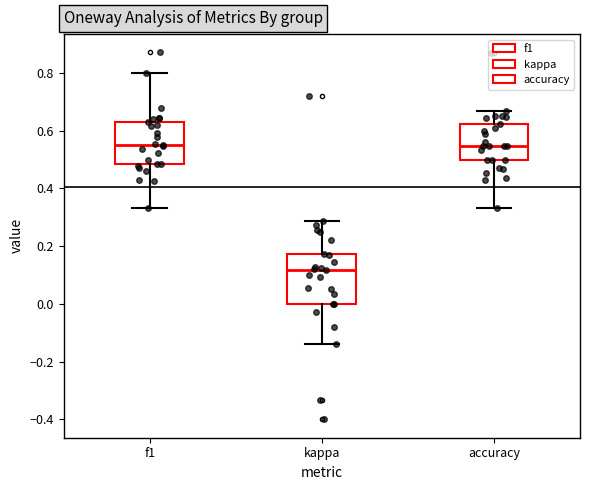

Reading left to right, read every box against the y-axis: the position of its median line, the range the box covers, and the ends of its whiskers. The values are not printed on the chart, so give them approximately, as read against the axis.

f1: median 0.56, box 0.48 to 0.64, whiskers 0.34 to 0.80
kappa: median 0.12, box 0.00 to 0.18, whiskers -0.14 to 0.28
accuracy: median 0.54, box 0.50 to 0.62, whiskers 0.34 to 0.66